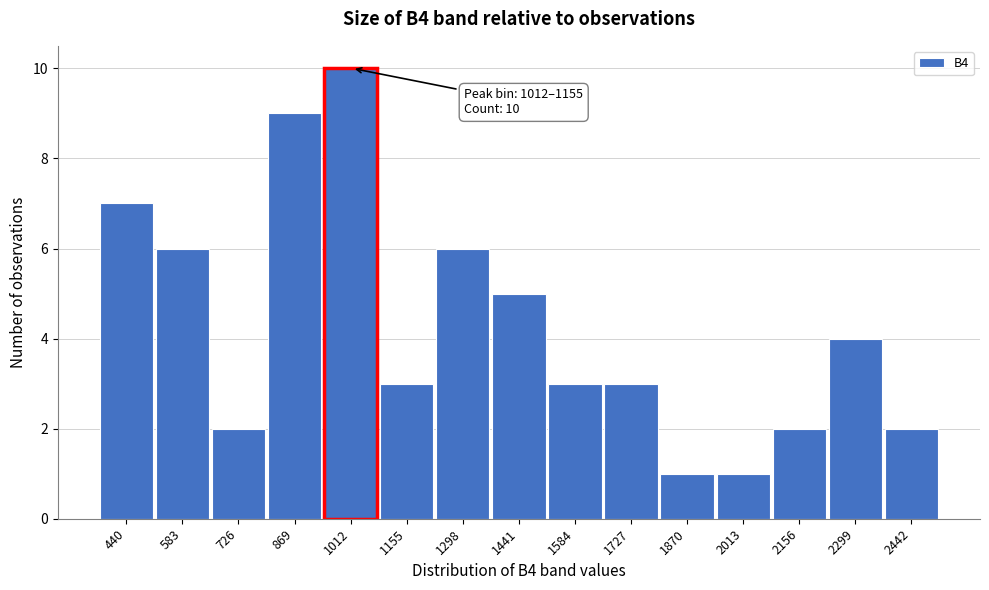

Reading left to right, extract all data points from this chart.

440=7	583=6	726=2	869=9	1012=10	1155=3	1298=6	1441=5	1584=3	1727=3	1870=1	2013=1	2156=2	2299=4	2442=2